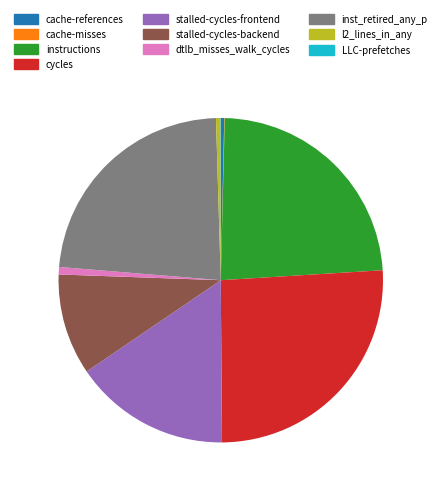

Which has a higher value, cycles or stalled-cycles-backend?

cycles